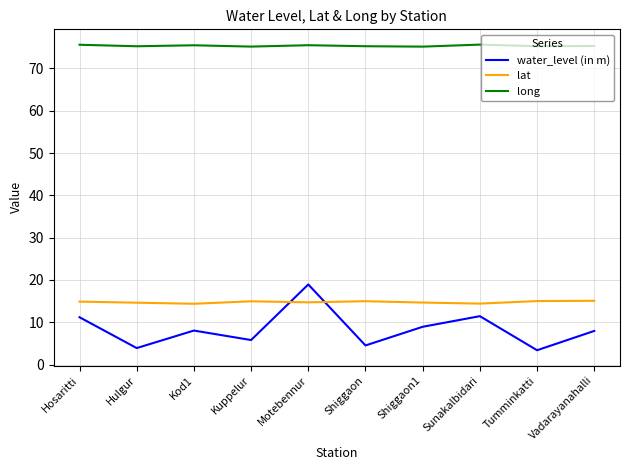

What value does the water_level (in m) series have at Shiggaon?

4.5